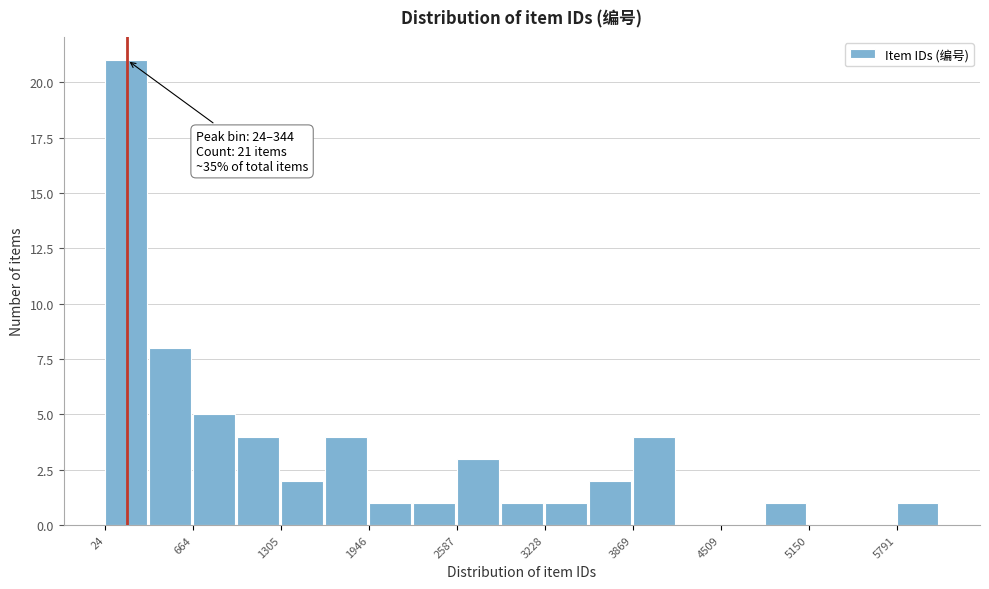

Read against the x-axis, roughly where is the centre of the tallest bar?

200